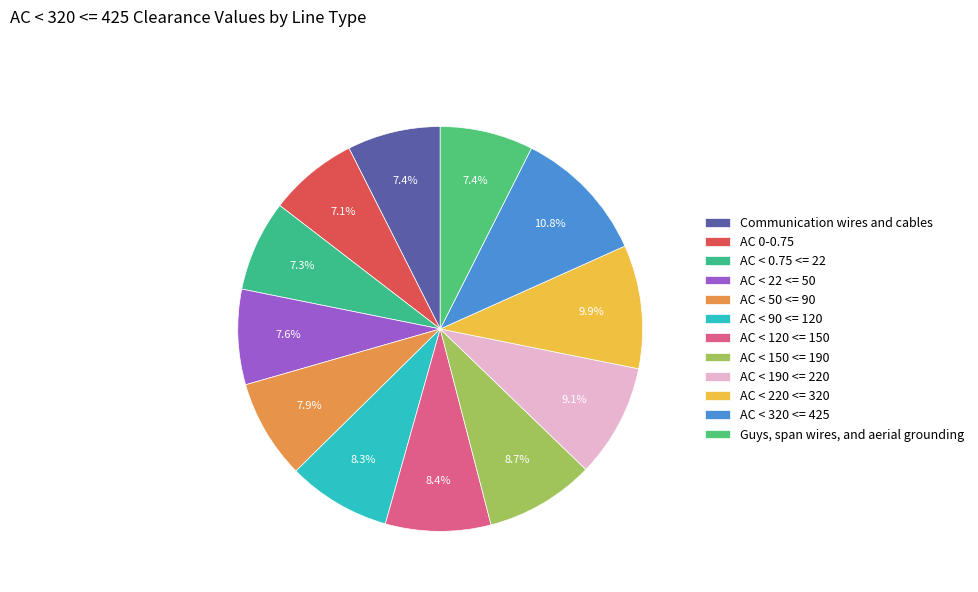

Combined, what portion of the pie is AC < 120 <= 150 and AC < 90 <= 120?

16.7%